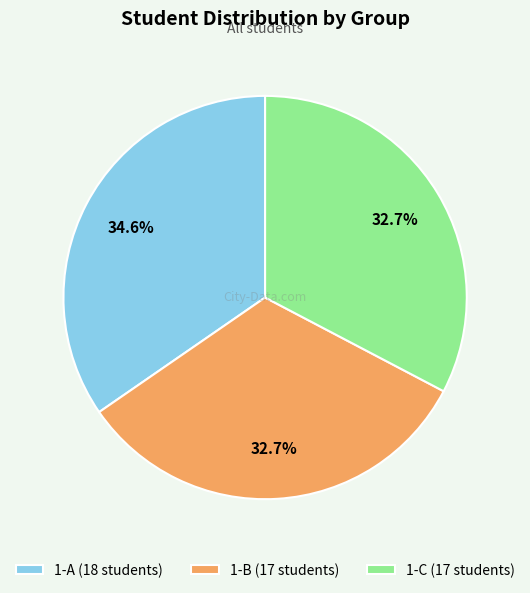

True or false: 1-C accounts for 27% of the total.

False